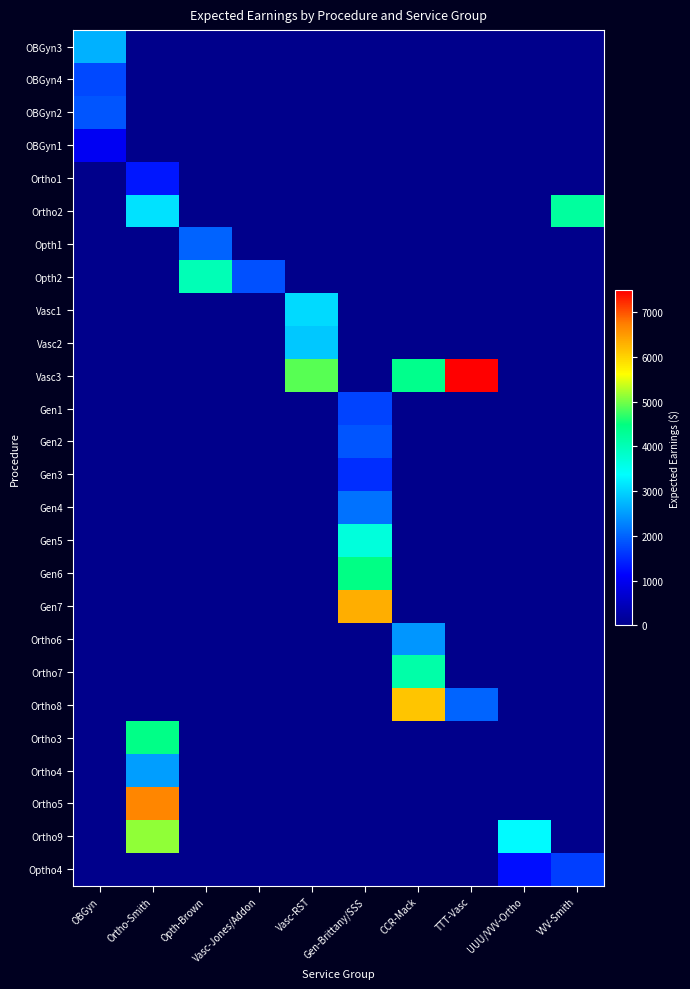

What is the total value across all series at Vasc-Jones/Addon?

1829